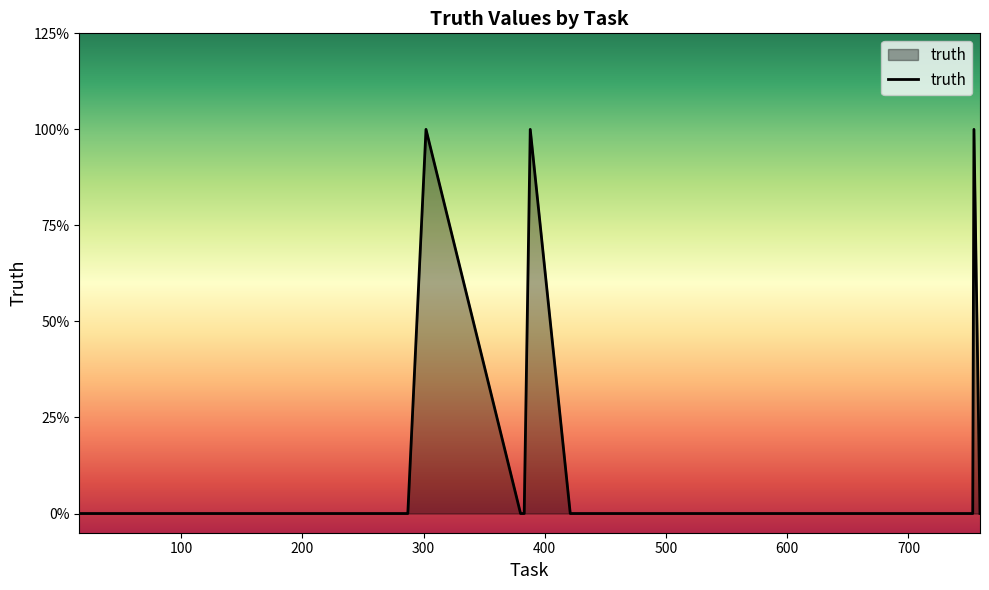

Does the chart have visible grid lines?

No